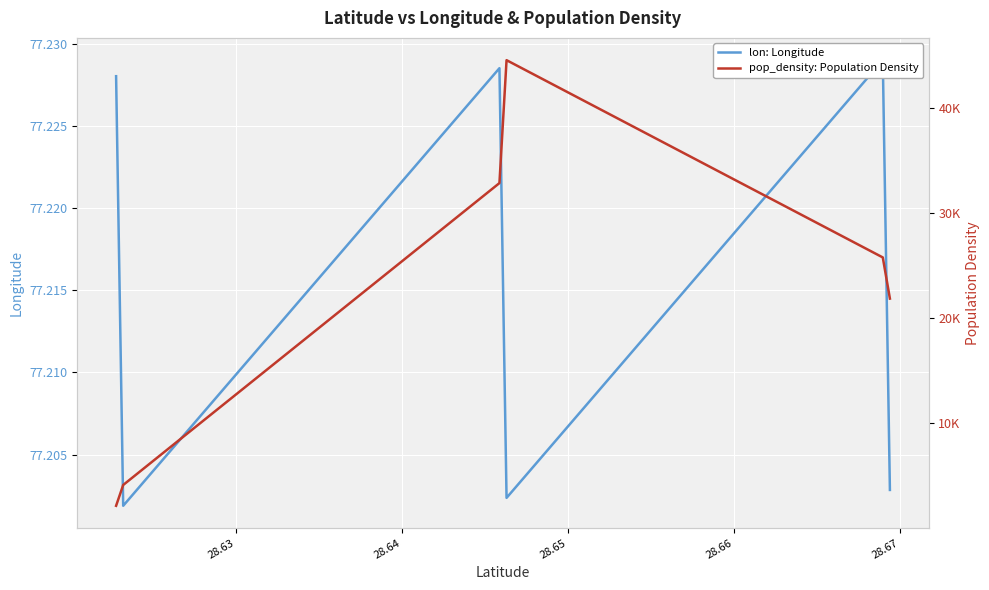

What is the difference between the maximum and minimum values in the pop_density: Population Density series?

42350.5